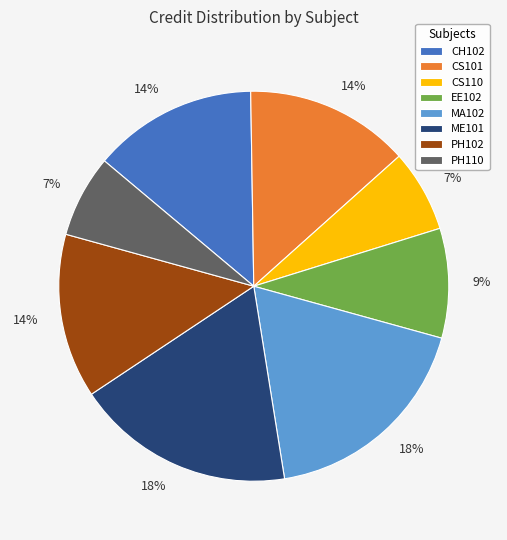

Which has a higher value, EE102 or CS101?

CS101